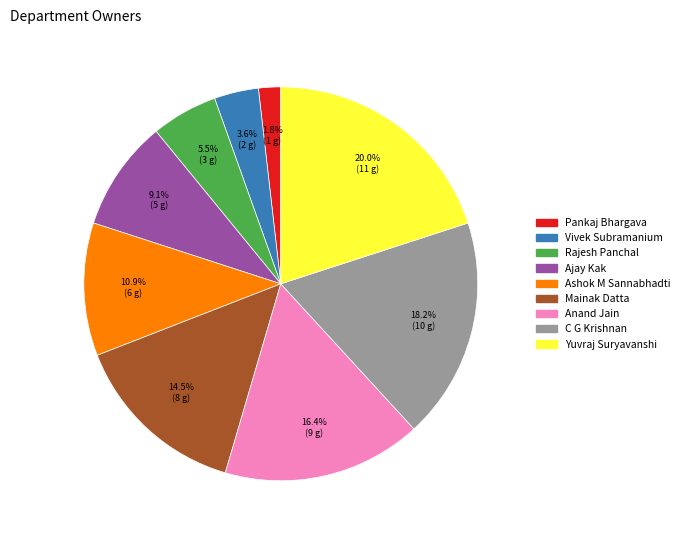

What percentage is the Anand Jain slice, to the nearest percent?

16%